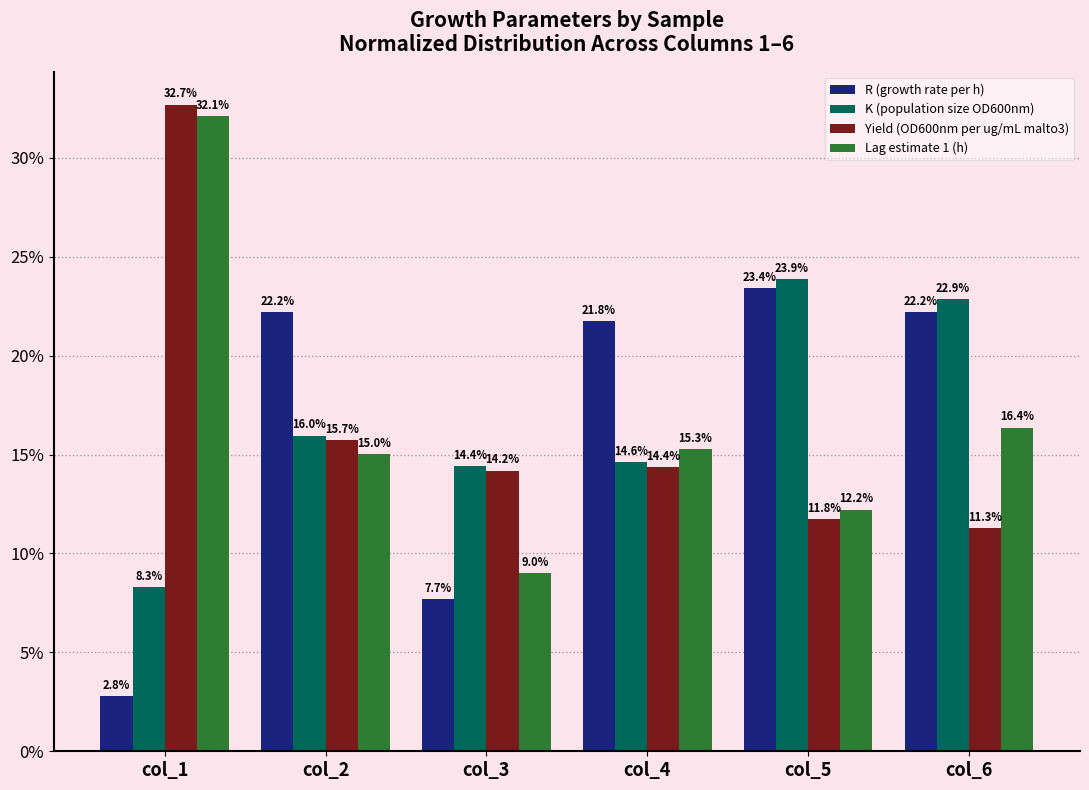

What are all the series names shown in the legend?

R (growth rate per h), K (population size OD600nm), Yield (OD600nm per ug/mL malto3), Lag estimate 1 (h)